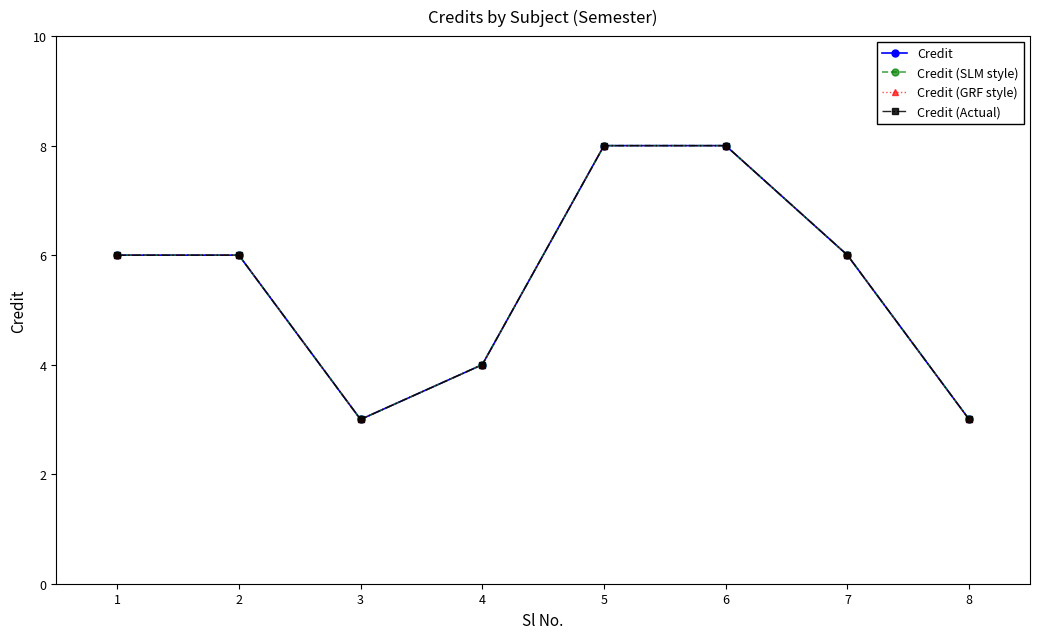

Does the chart have visible grid lines?

No